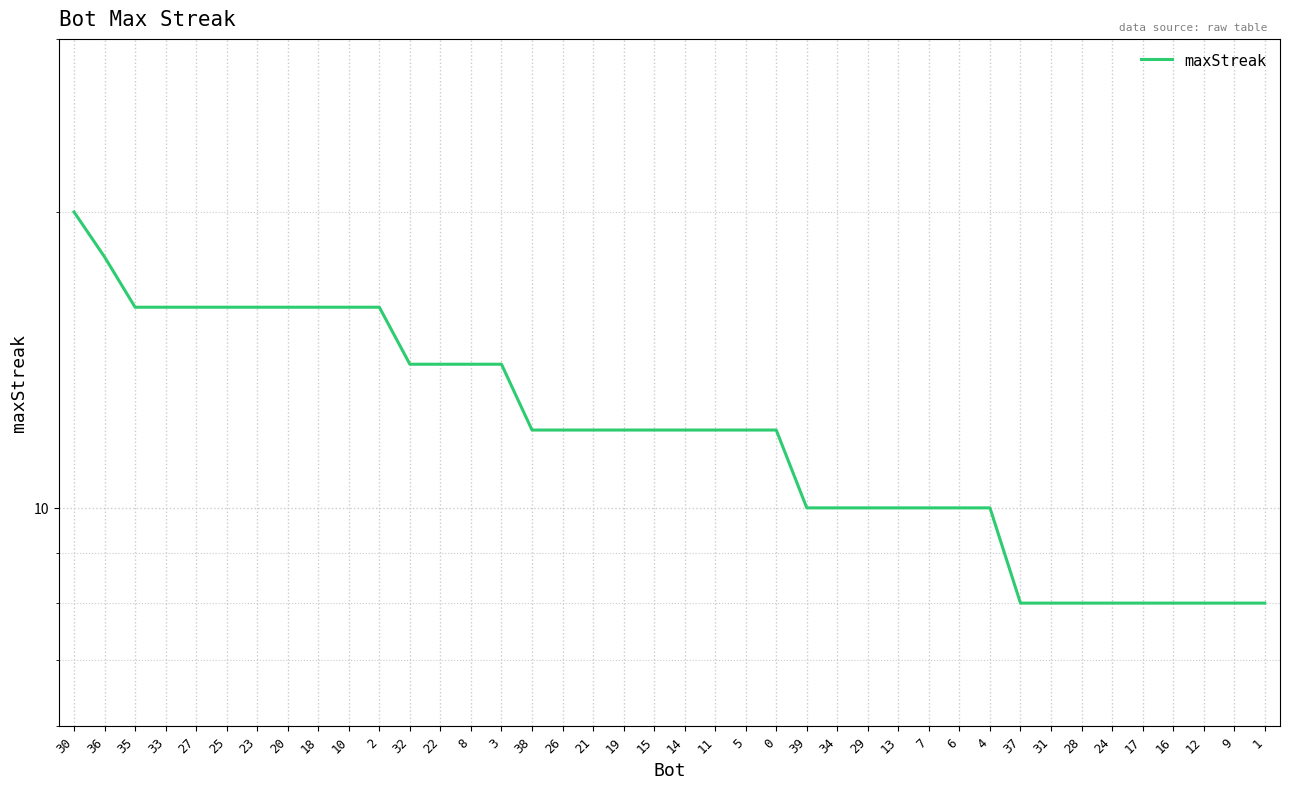

Which has a higher value, 14 or 8?

8